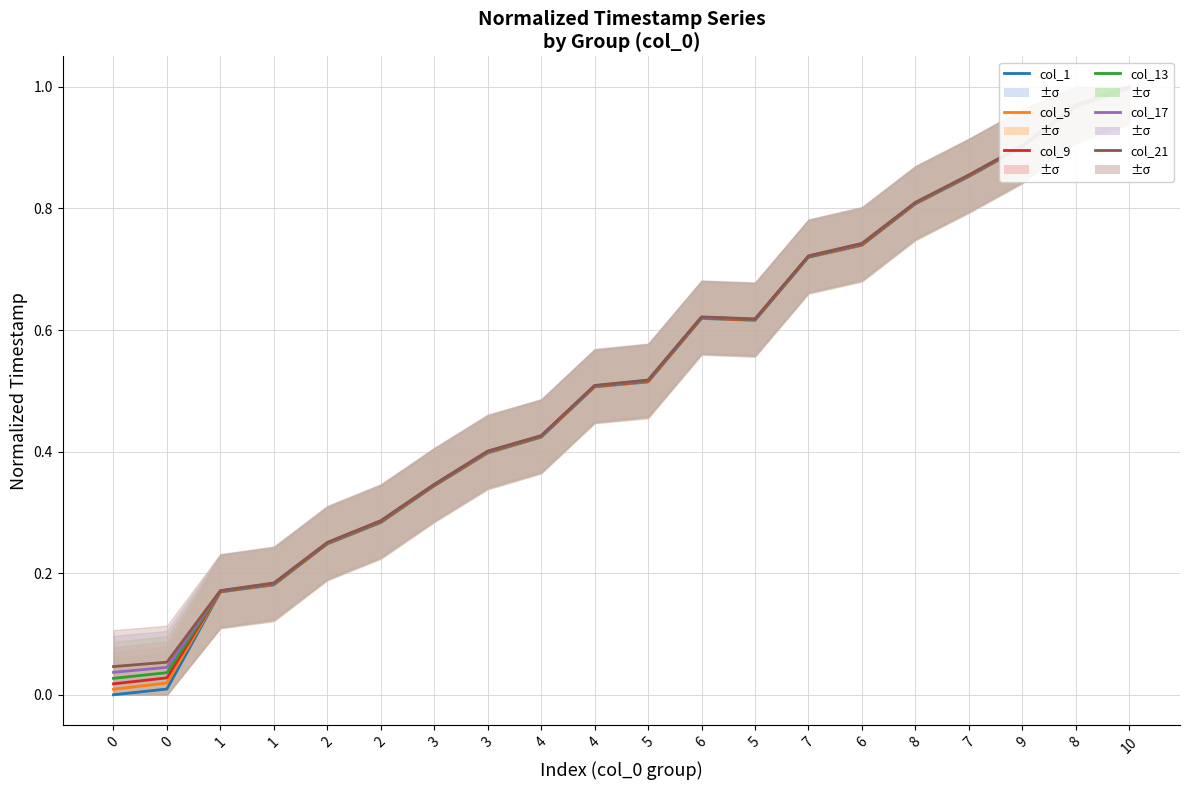

Rank the series at 6 from highest to lowest value.

col_21, col_17, col_13, col_9, col_5, col_1